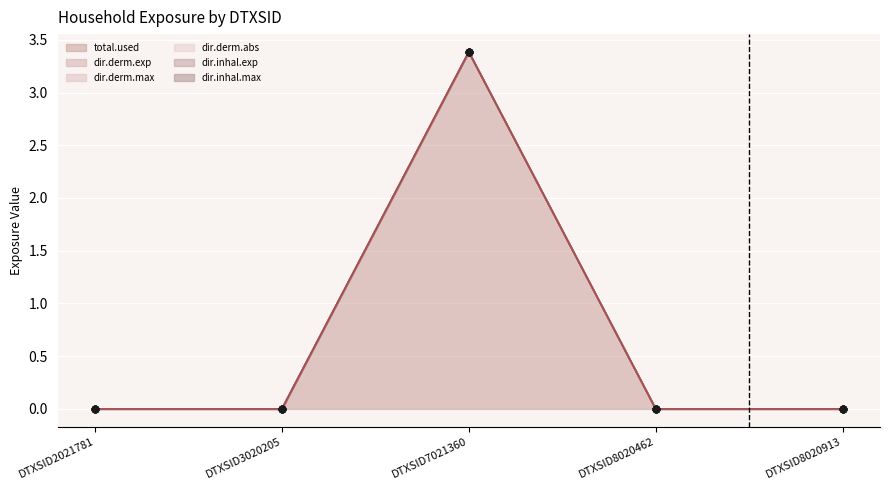

At which category is the sum across all series the highest?

DTXSID7021360